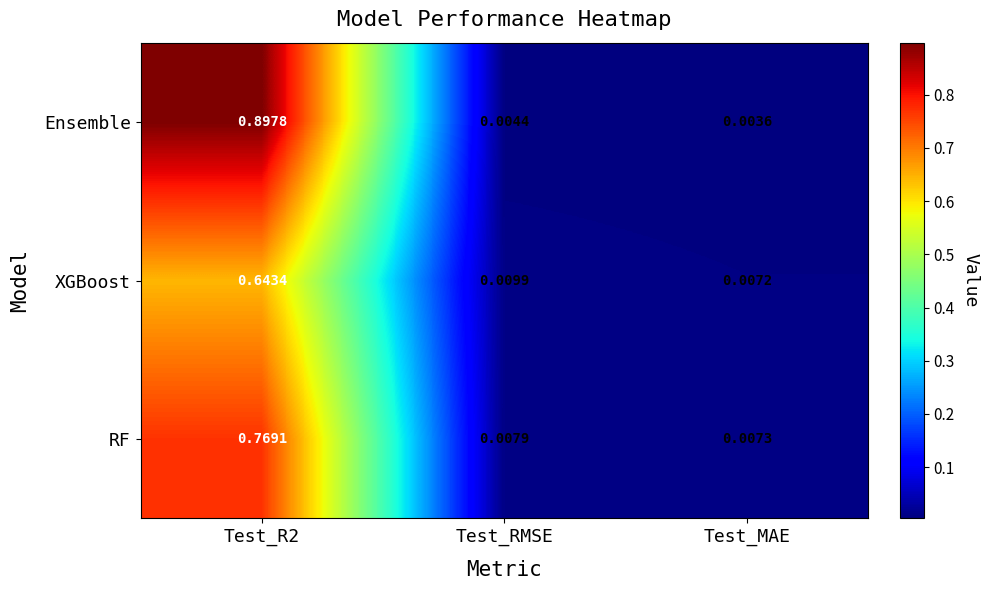

Which series has the largest total across all categories?

Ensemble